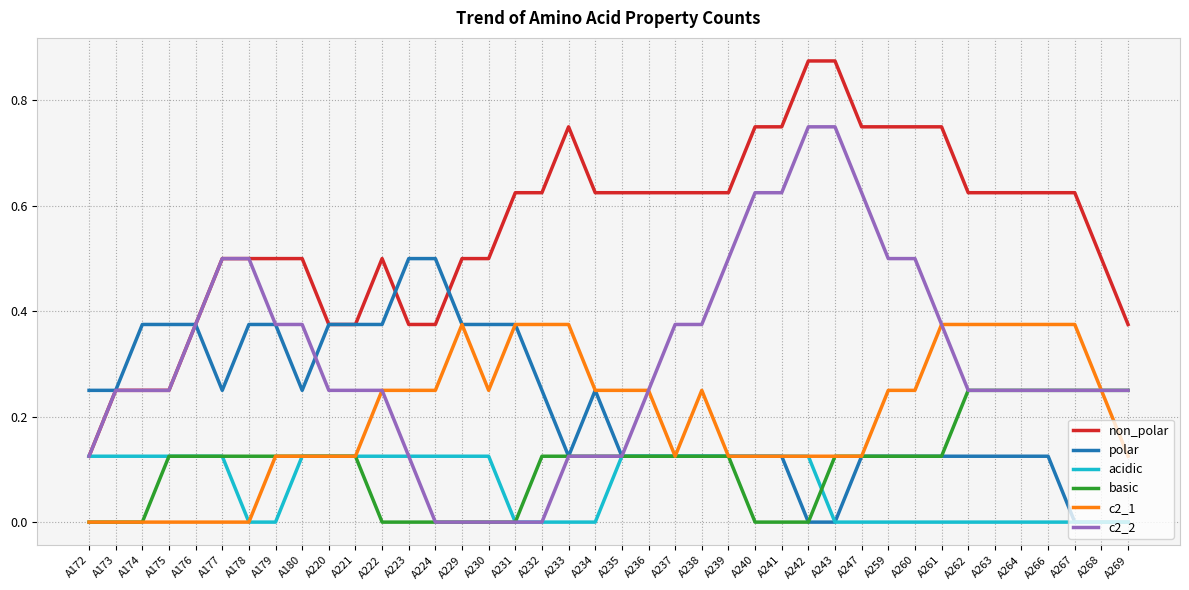

What are all the series names shown in the legend?

non_polar, polar, acidic, basic, c2_1, c2_2